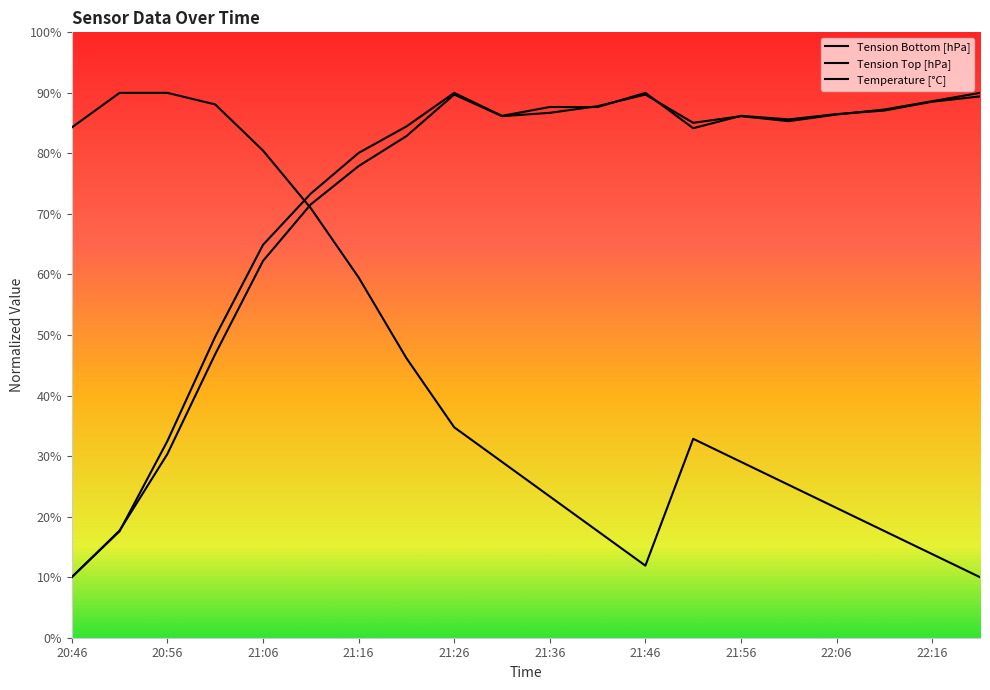

Between 21:26 and 21:51, which is larger?

21:26